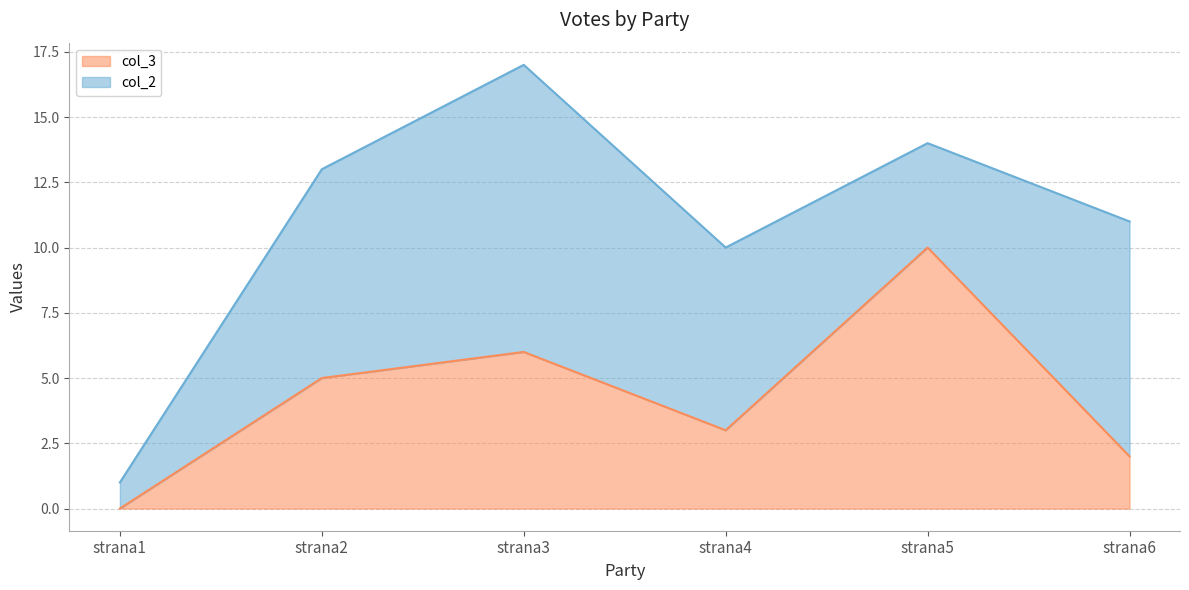

List the labels in order of value, smallest first.

strana1, strana6, strana4, strana2, strana3, strana5